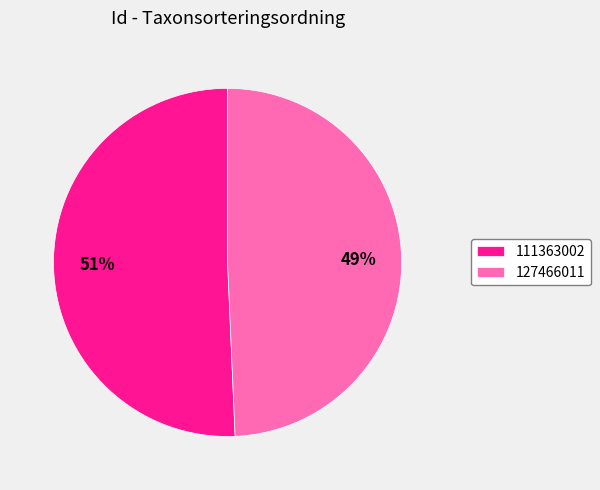

What is the smallest slice in the pie chart?

127466011